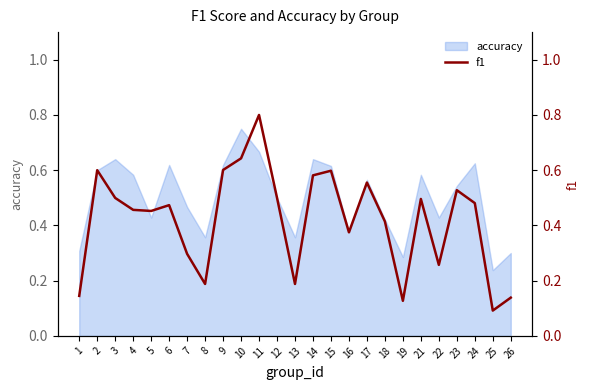

What is the difference between the maximum and minimum values?

0.7